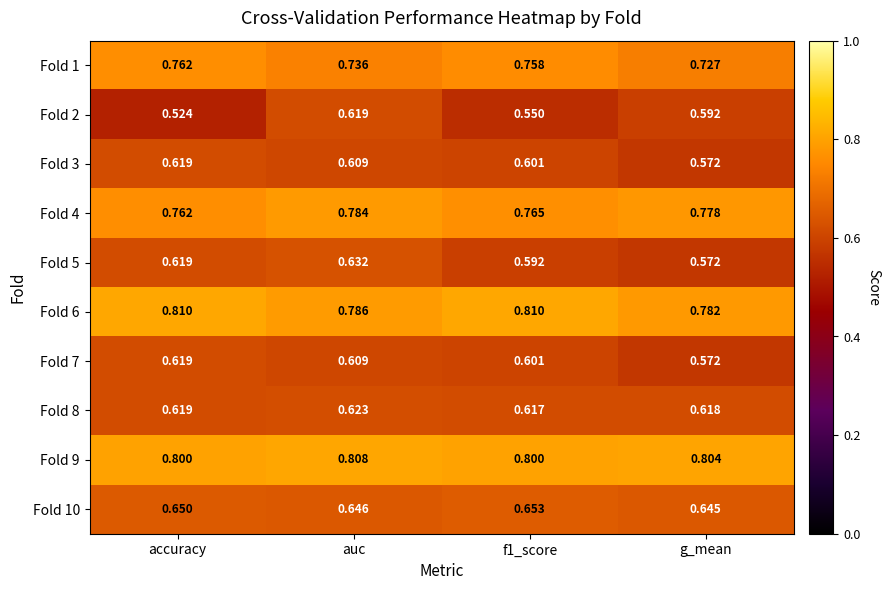

Is the value of Fold 6 at g_mean greater than the value of Fold 9 at accuracy?

No